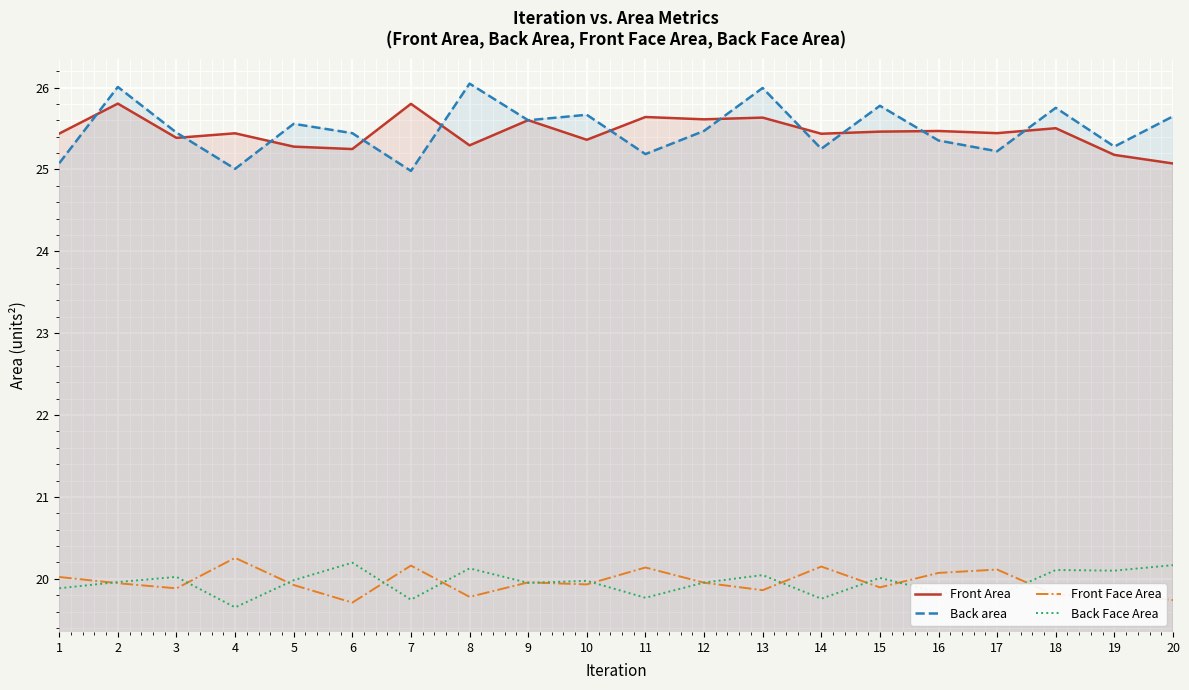

What is the total value across all series at 11?

90.7